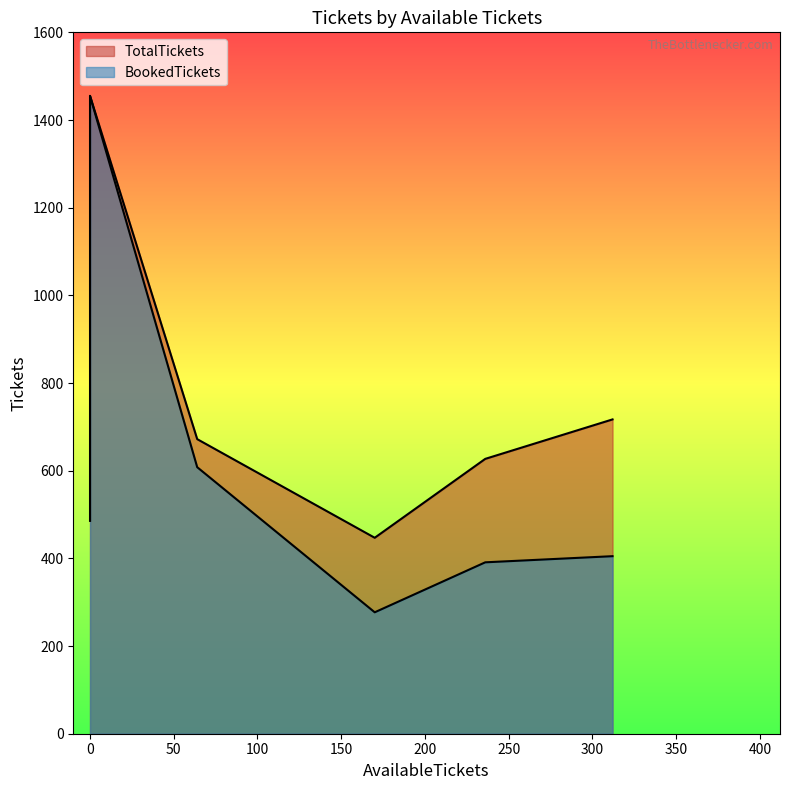

Is the value of TotalTickets at 0 greater than the value of BookedTickets at 236?

Yes